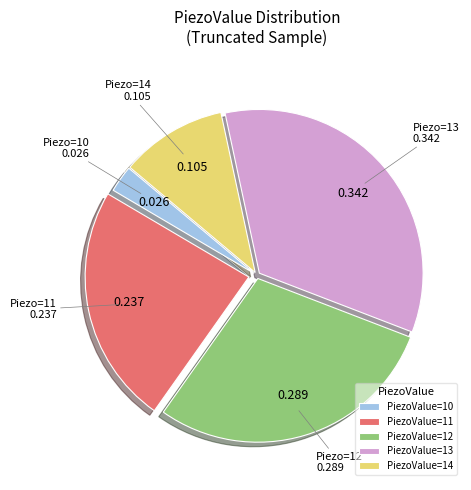

Is there a majority slice in this chart?

No